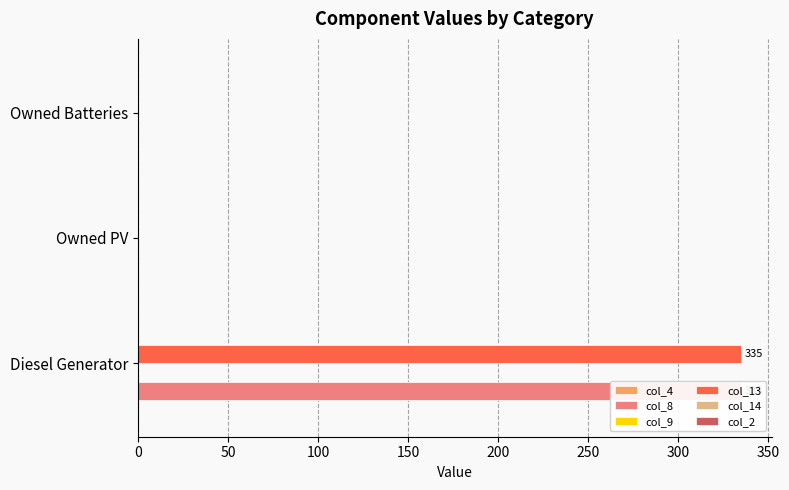

Does the chart contain stacked bars?

No